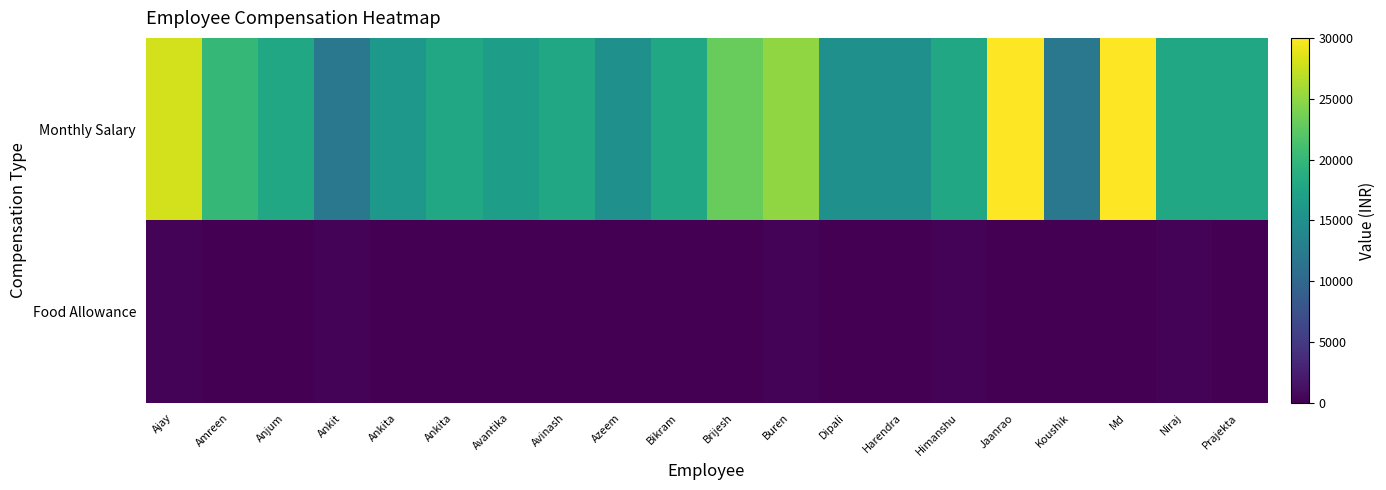

Between Avantika and Anjum, which is larger?

Anjum